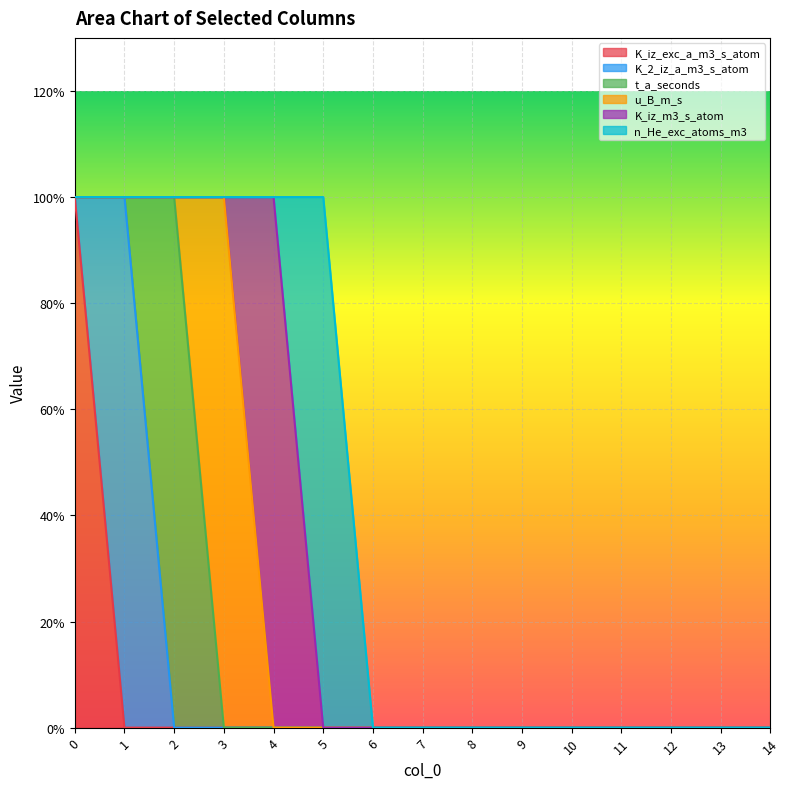

What is the highest value of the u_B_m_s series?

1